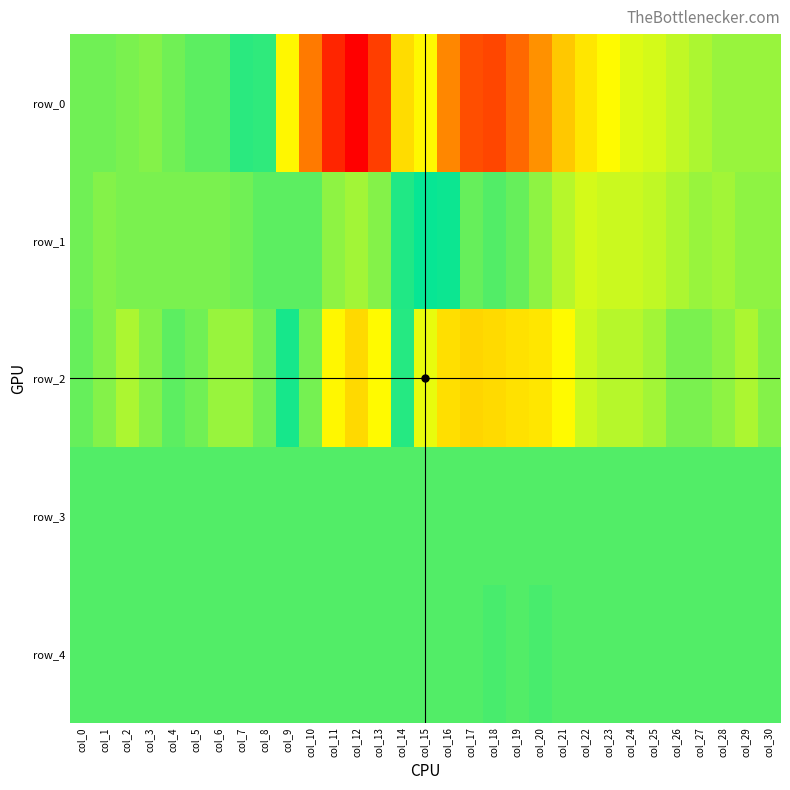

At which label is row_1 closest to 507?

col_9